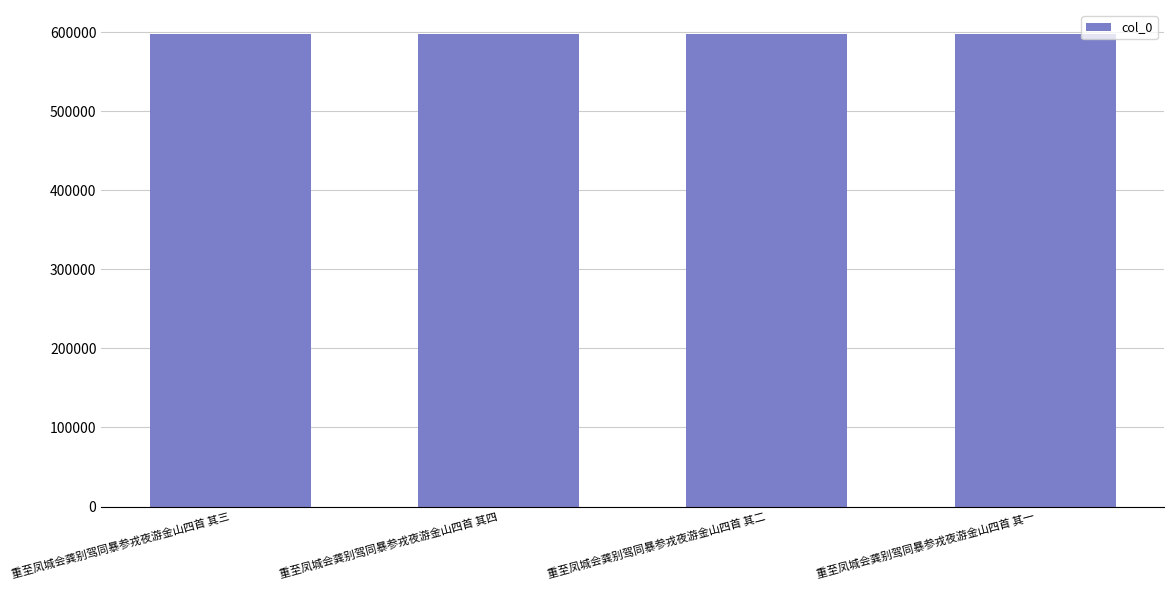

How many categories are shown in the chart?

4